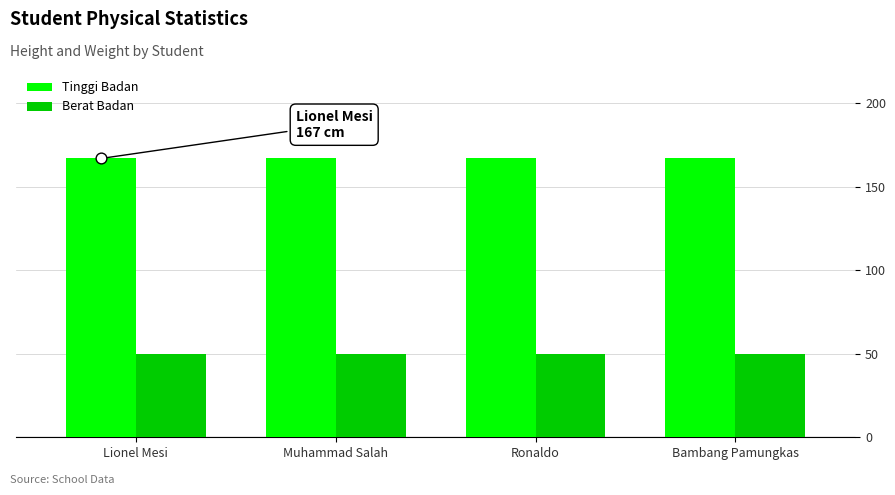

What is the total value across all series at Muhammad Salah?

217